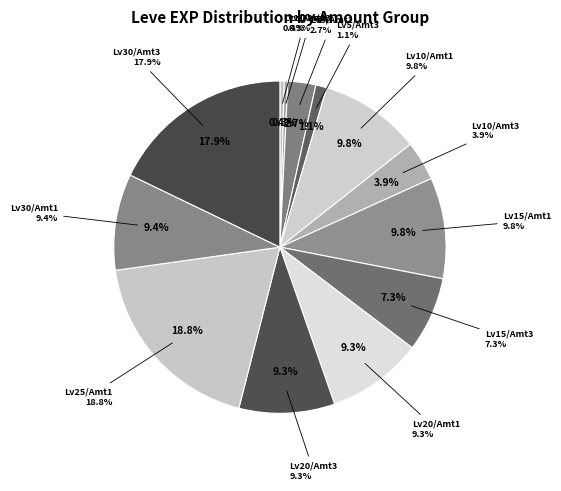

Does 30 account for over 50% of the chart?

No